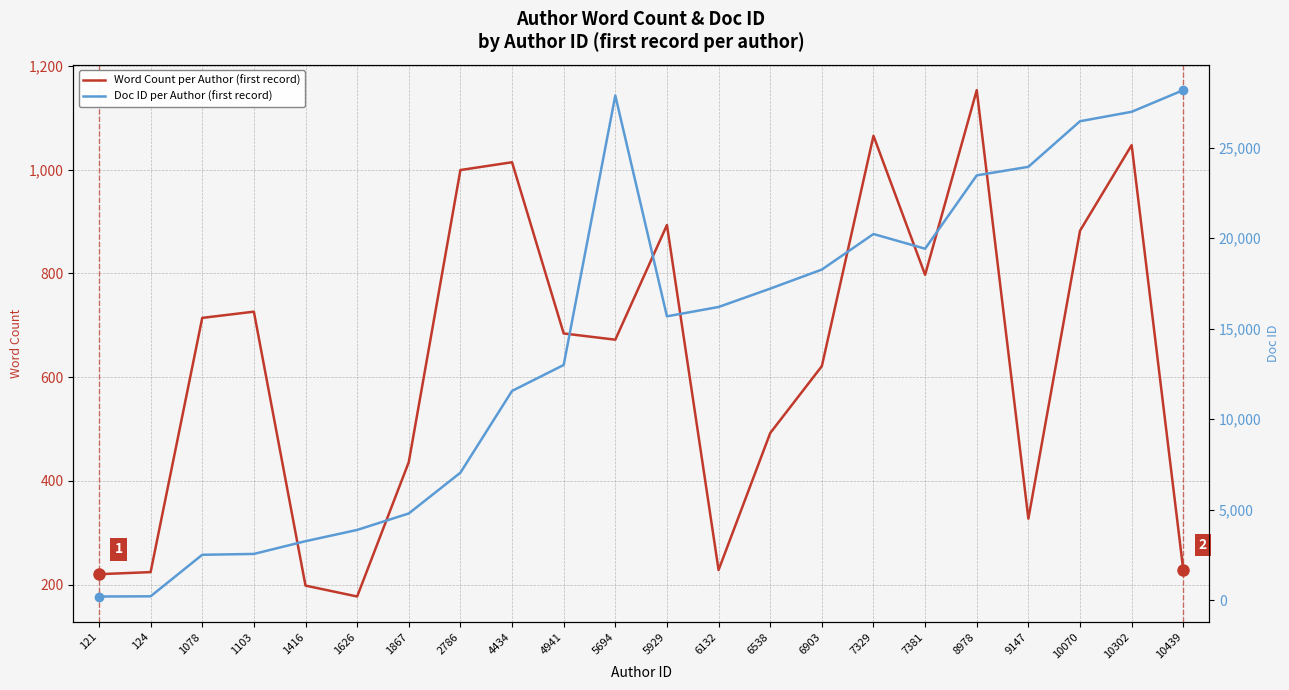

Which series has the widest spread of values?

Doc ID per Author (first record)